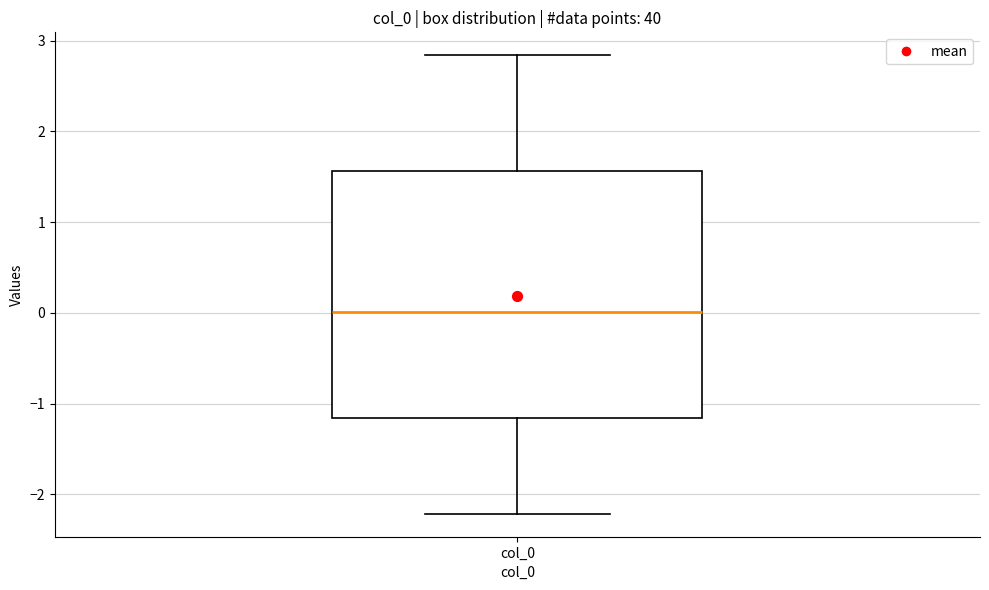

Where does the upper whisker of the box for col_0 end on the y-axis? The values are not printed on the chart, so give them approximately, as read against the axis.

2.8